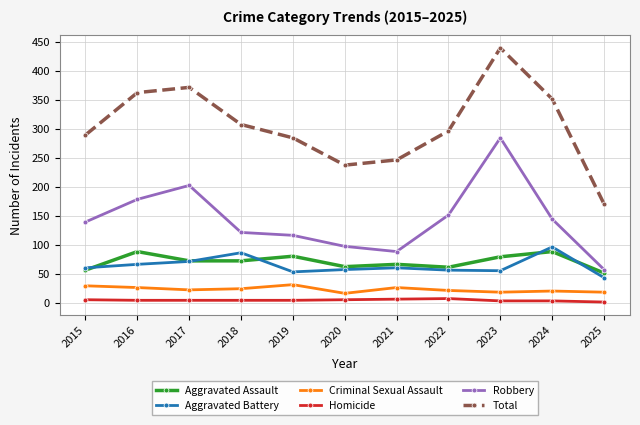

Count the number of categories in the chart.

11